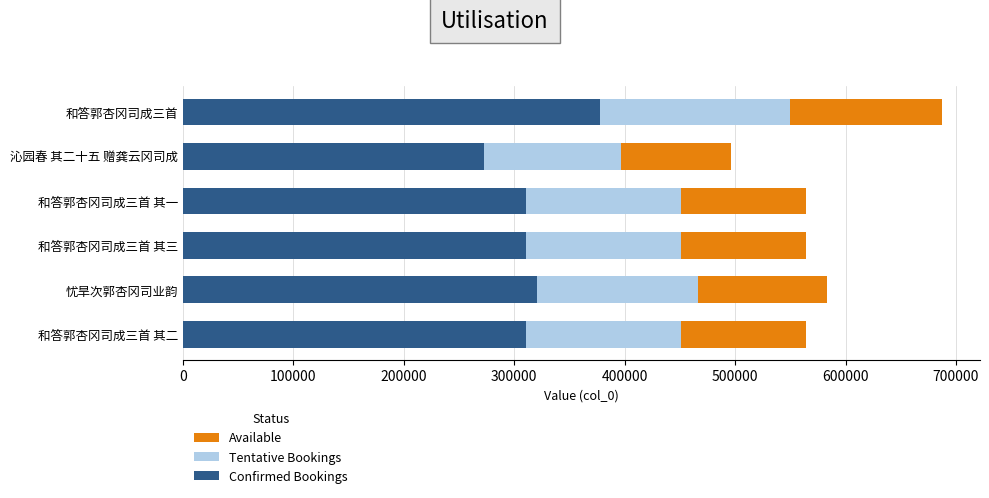

What is the average value of the Confirmed Bookings series?

317149.9